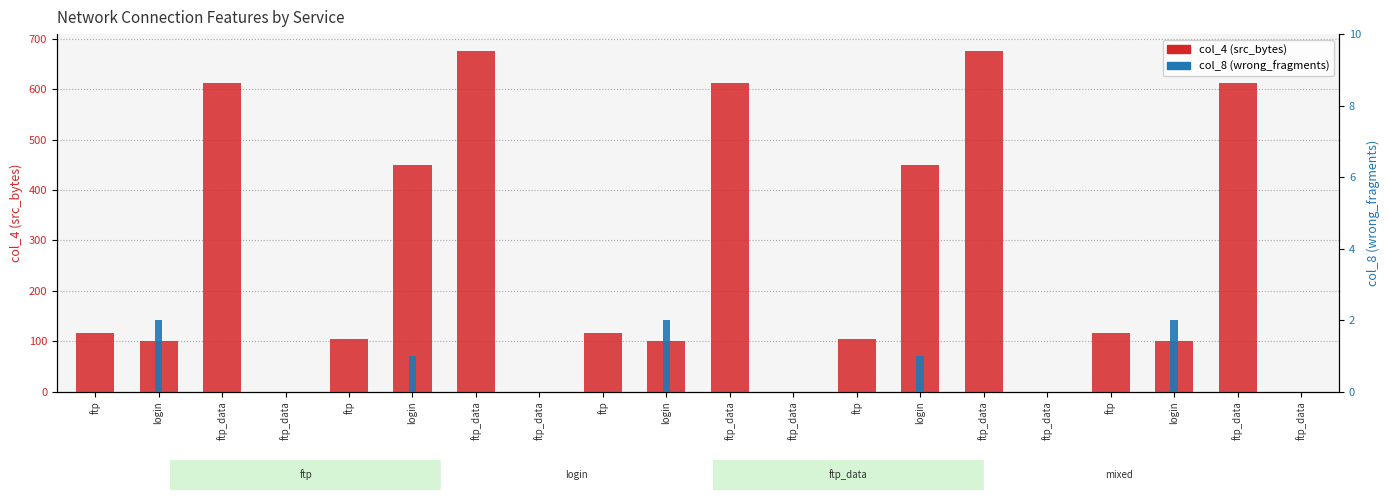

What is the label of the 3rd bar from the left?

ftp_data